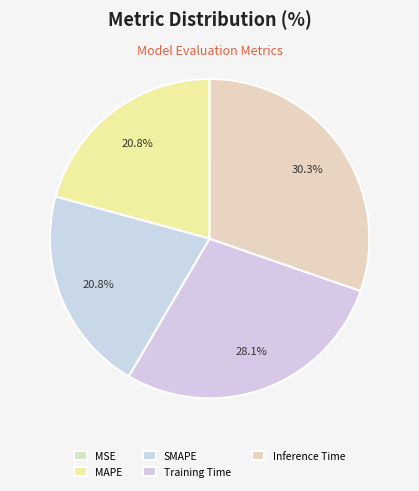

Rank the categories by value from lowest to highest.

MSE, MAPE, SMAPE, Training Time, Inference Time